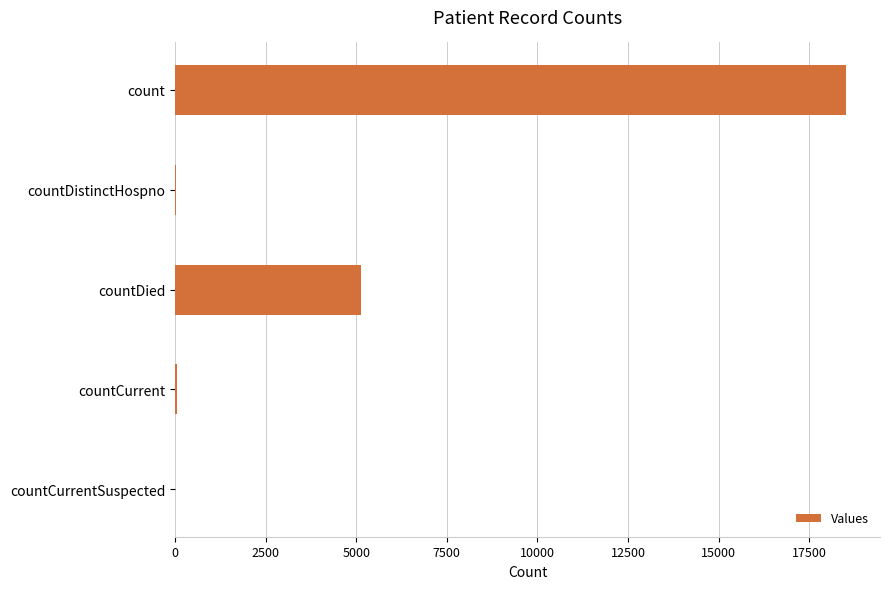

Count the number of data series in this chart.

1